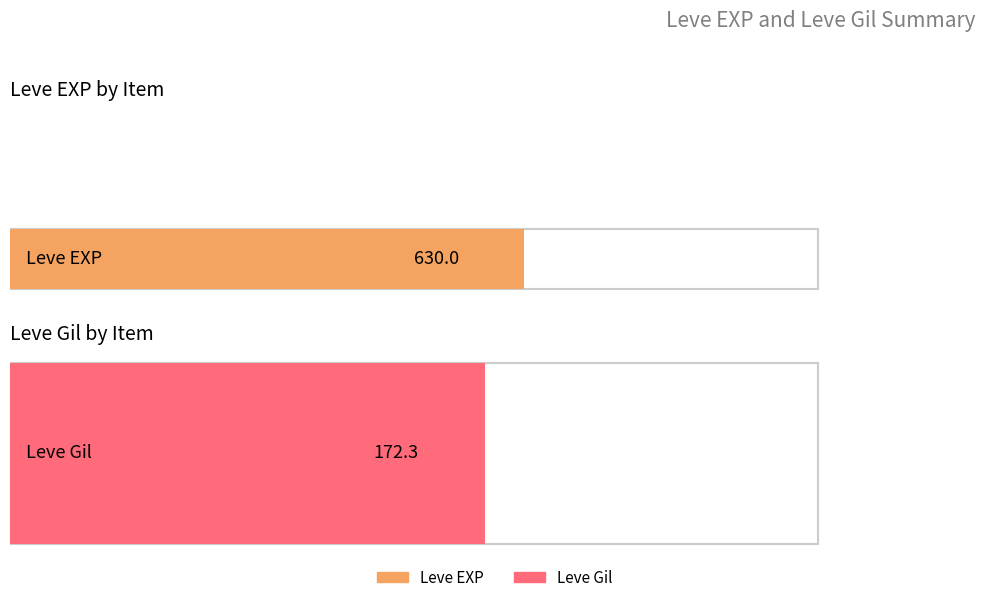

Is it true that Leve Gil equals 111 at Brass Ring?

False